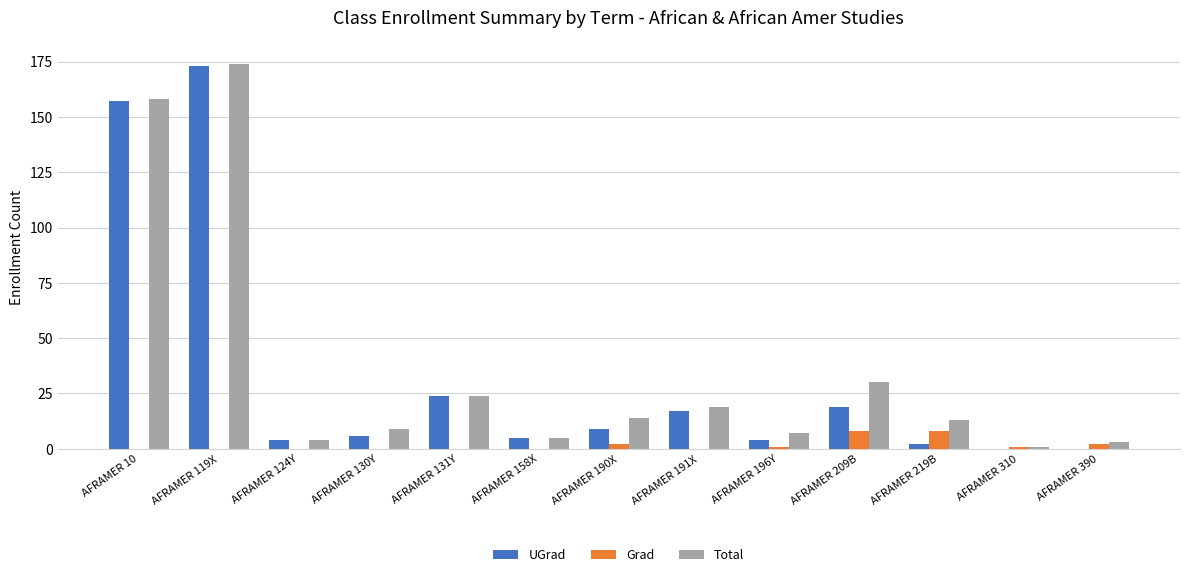

How many series are shown in this chart?

3